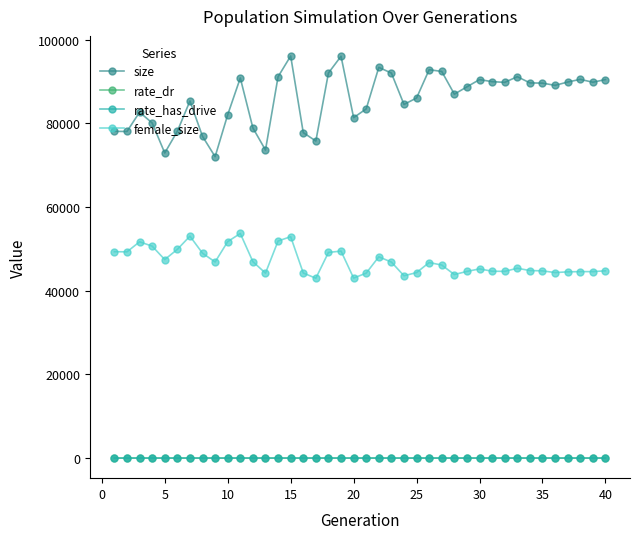

What is the maximum value shown in the chart?

96128.0